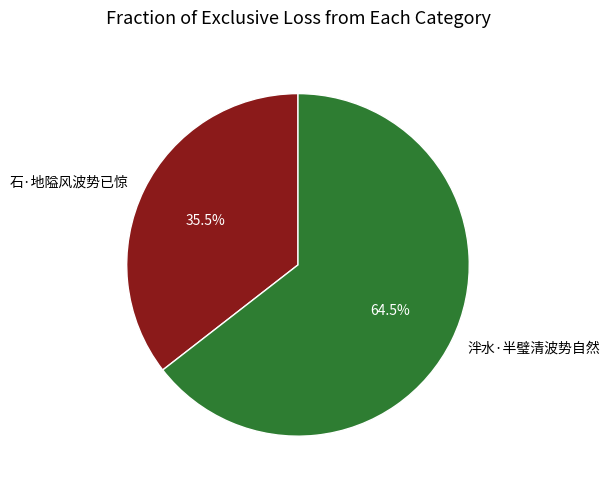

Do 石·地隘风波势已惊 and 泮水·半璧清波势自然 together represent more than half of the pie?

Yes